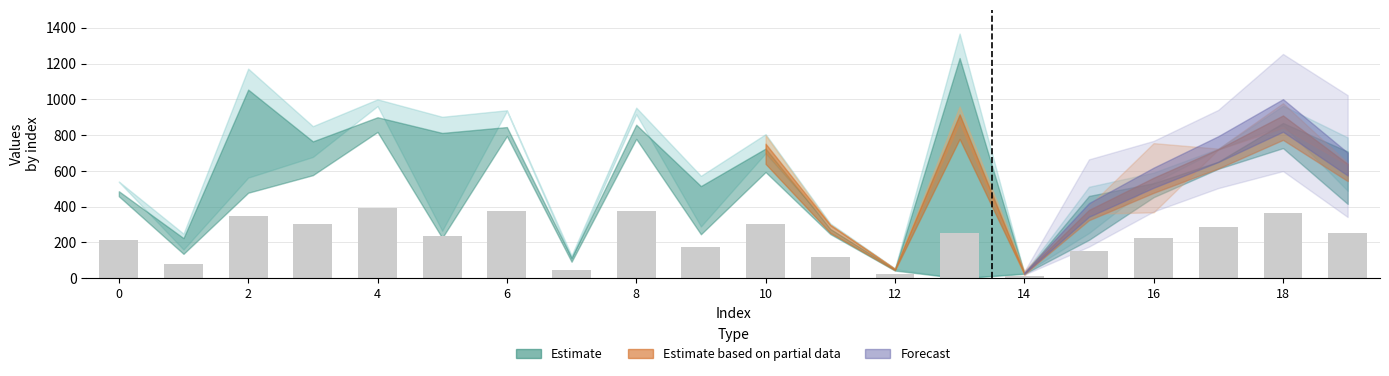

What is the difference between the second highest and minimum values?

363.2